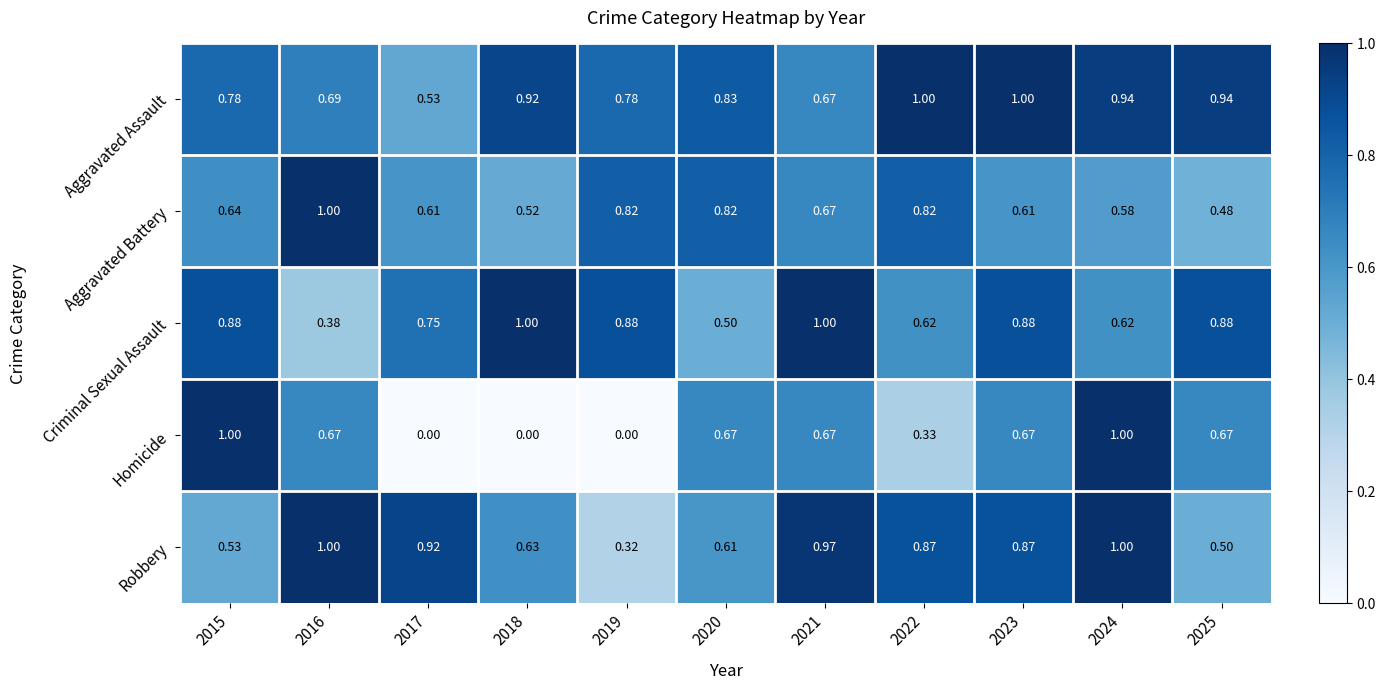

Between 2021 and 2025, which series saw the biggest shift?

Robbery